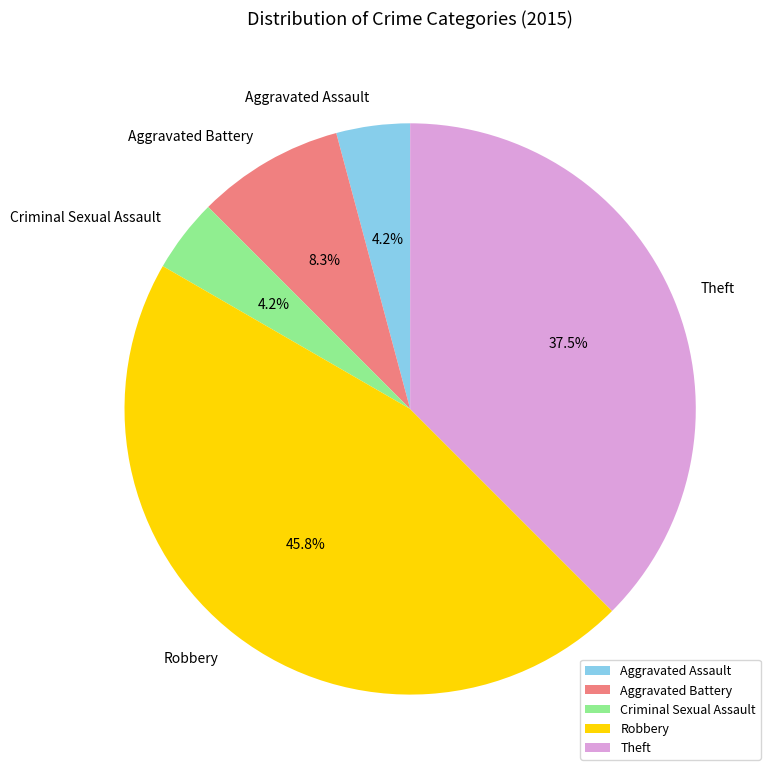

To the nearest percent, what is the difference between the largest and smallest slice percentages?

42%